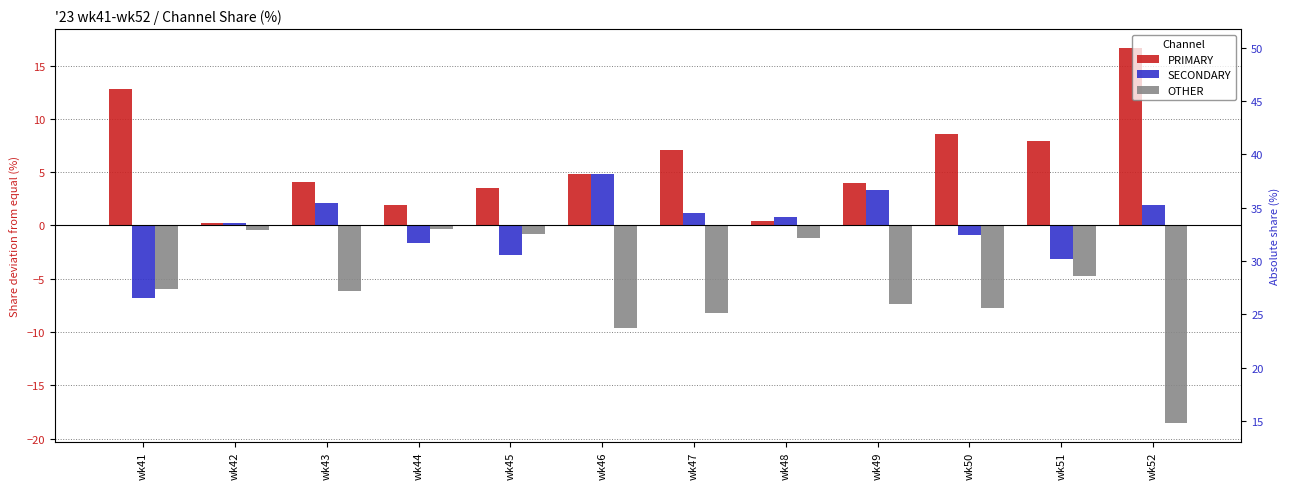

Which label corresponds to the largest value in the chart?

wk52